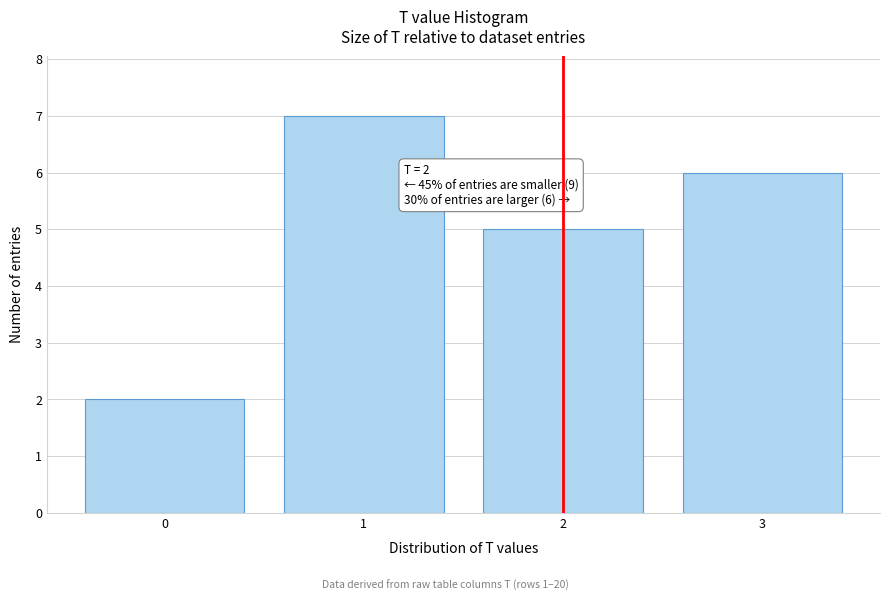

Which range on the x-axis has the tallest bar?

0.5 to 1.5